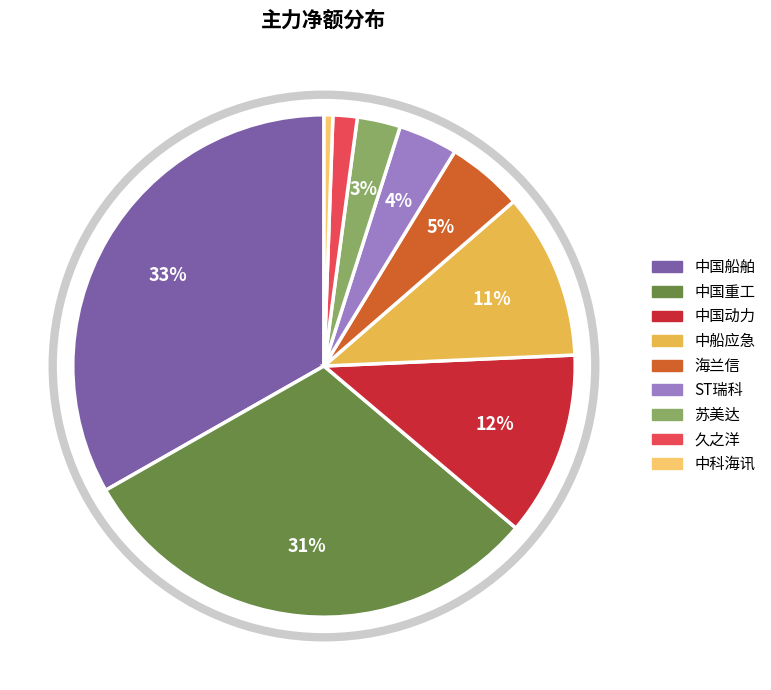

The 中国动力 slice represents 12% of the pie. True or false?

True